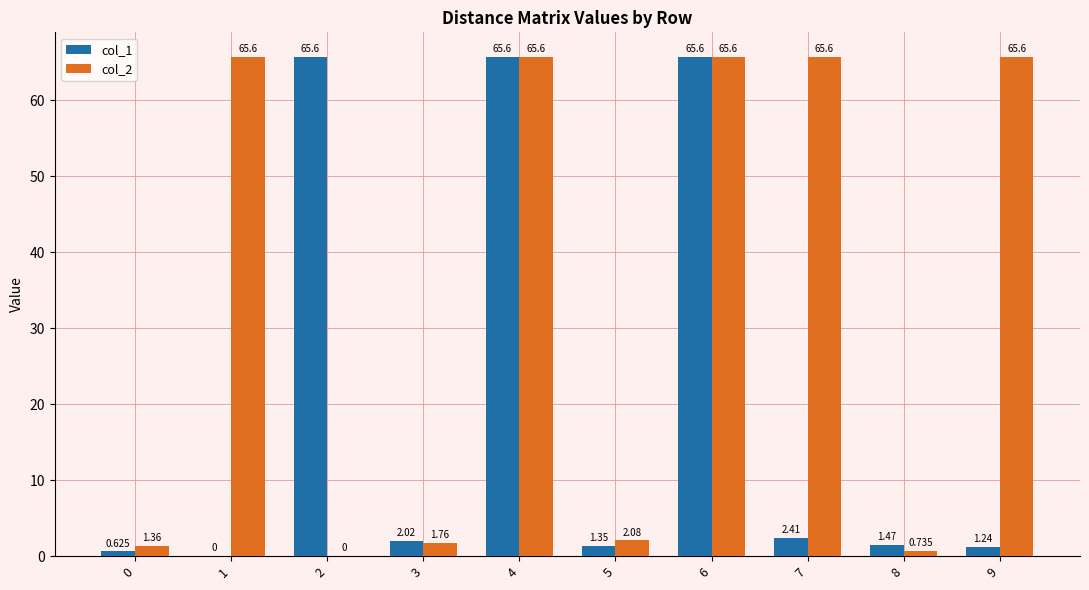

How many data points does each series have?

10